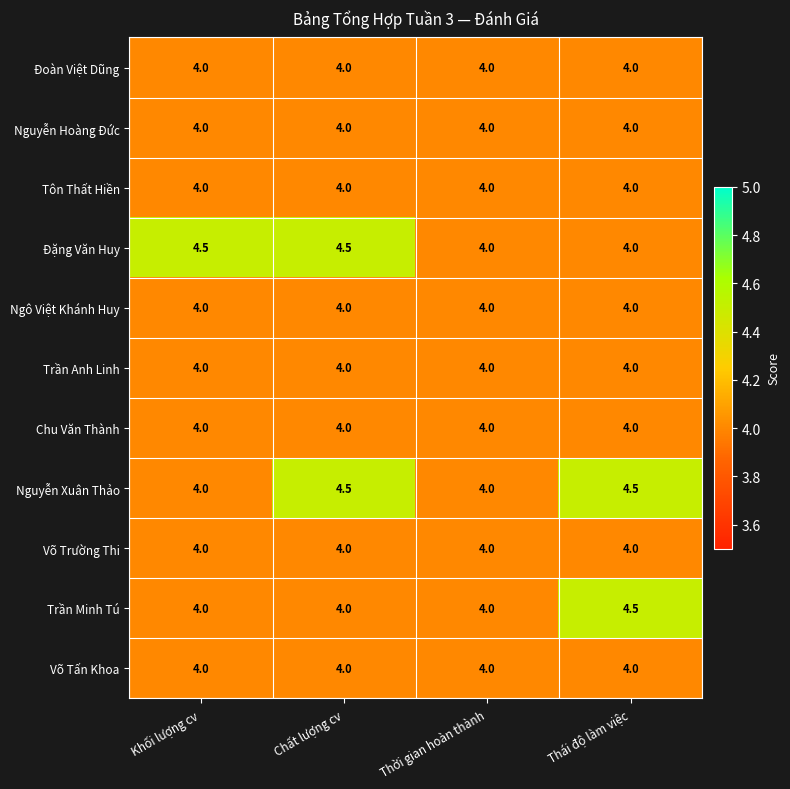

At which label does Trần Minh Tú reach its peak?

Thái độ làm việc